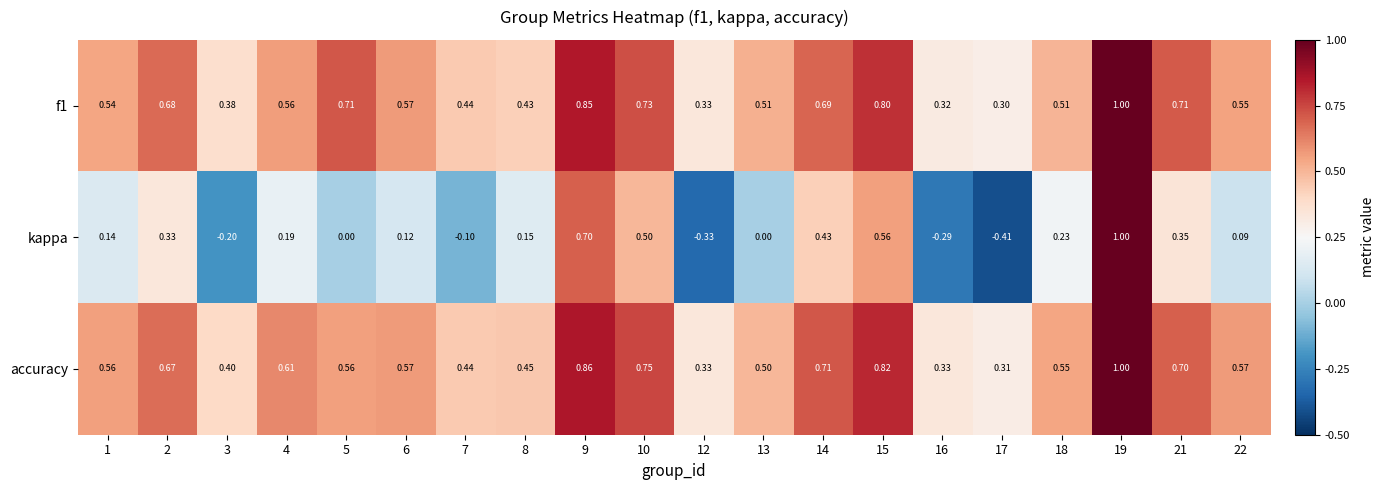

What is the difference between the highest and lowest values at 4?

0.4